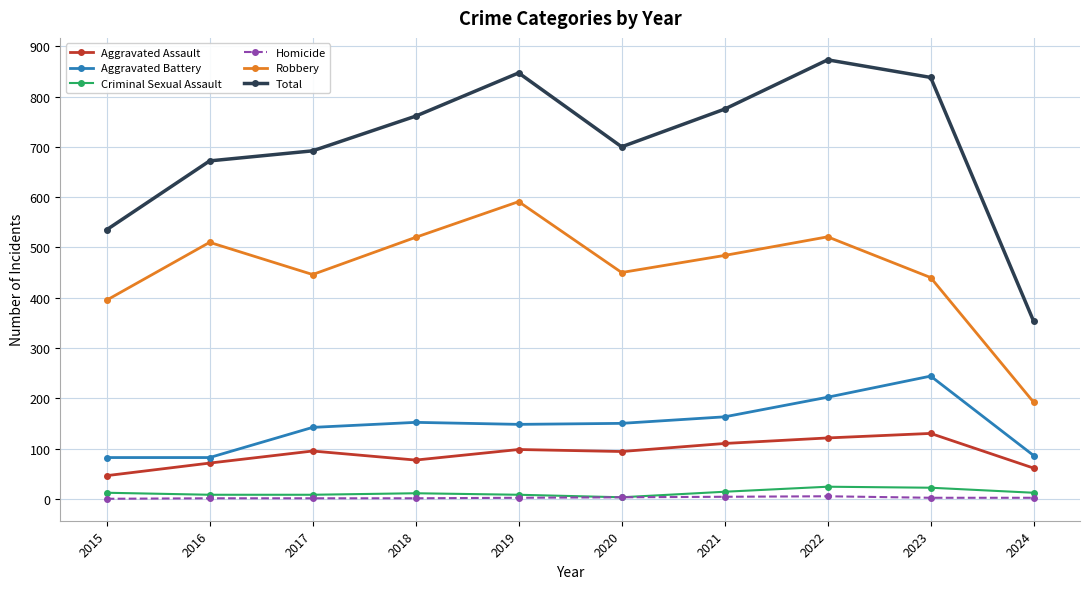

The value of Aggravated Assault at 2019 is 59. True or false?

False